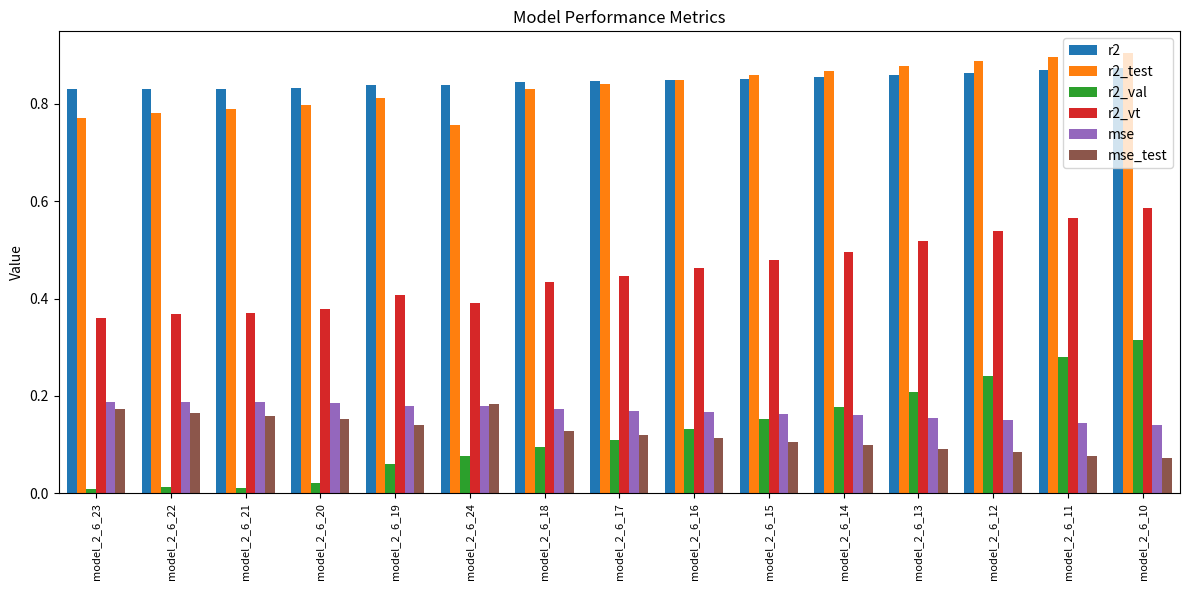

The mse series shows 0.2 at model_2_6_20. True or false?

True